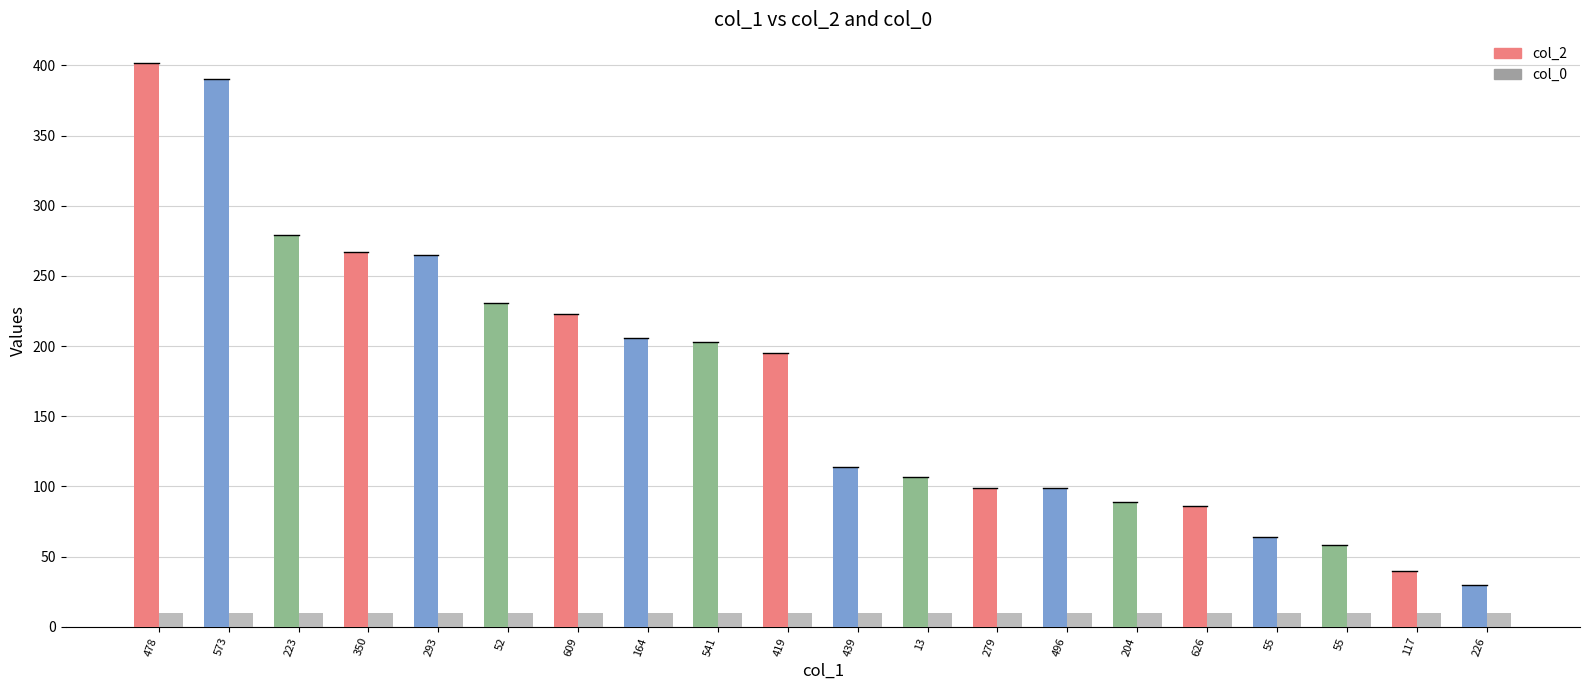

Are the bars grouped side by side (vs. stacked)?

Yes